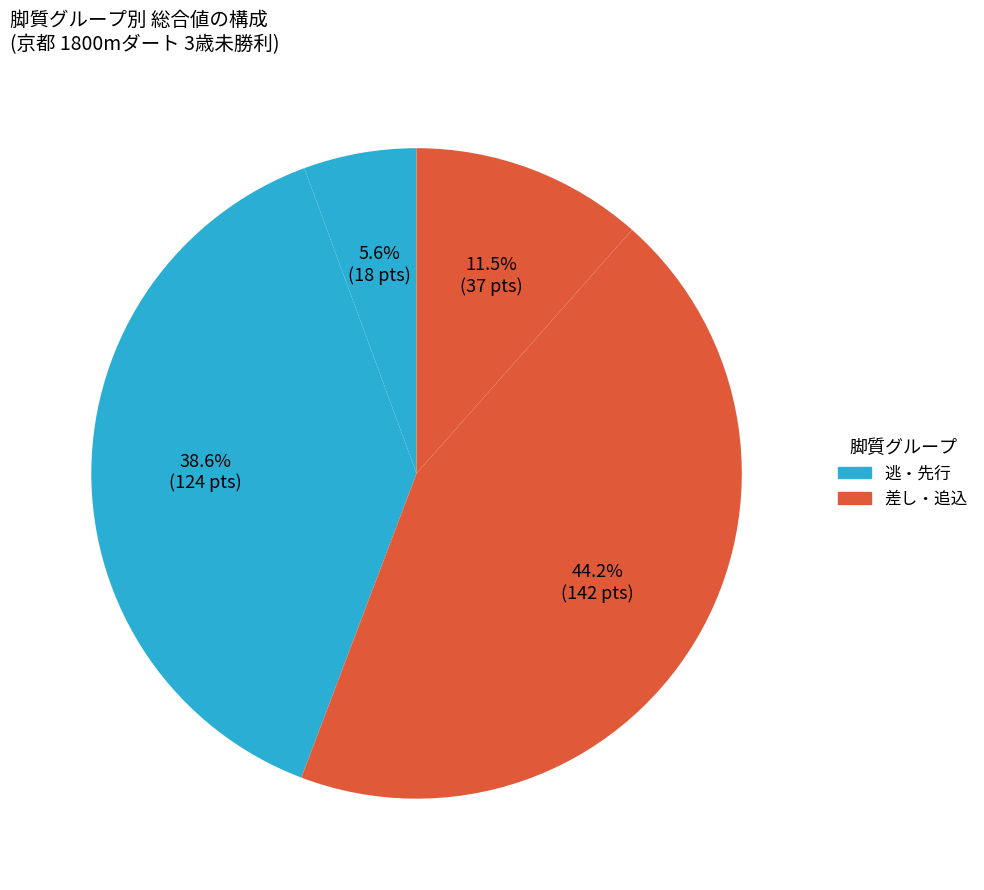

Count the number of slices in the pie.

4